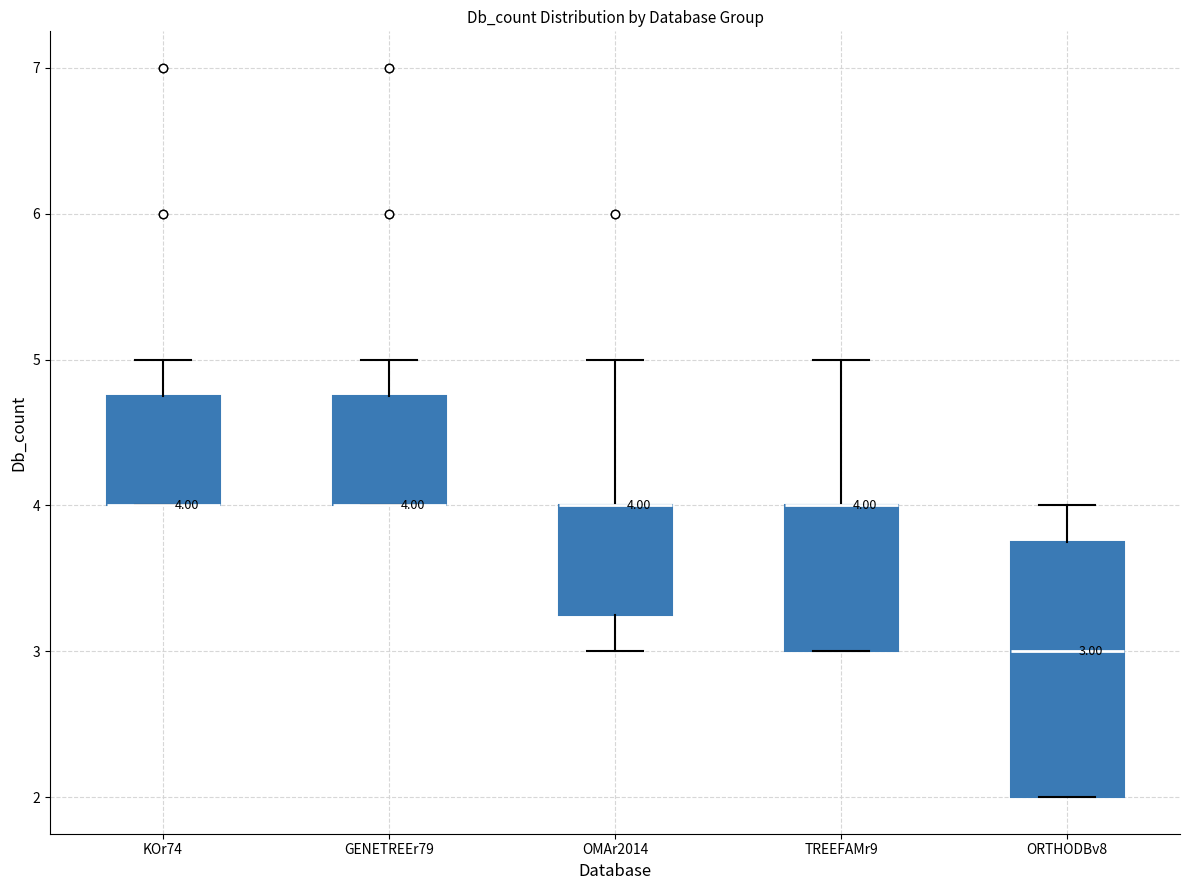

Which box is the tallest, from its lower edge to its upper edge?

ORTHODBv8